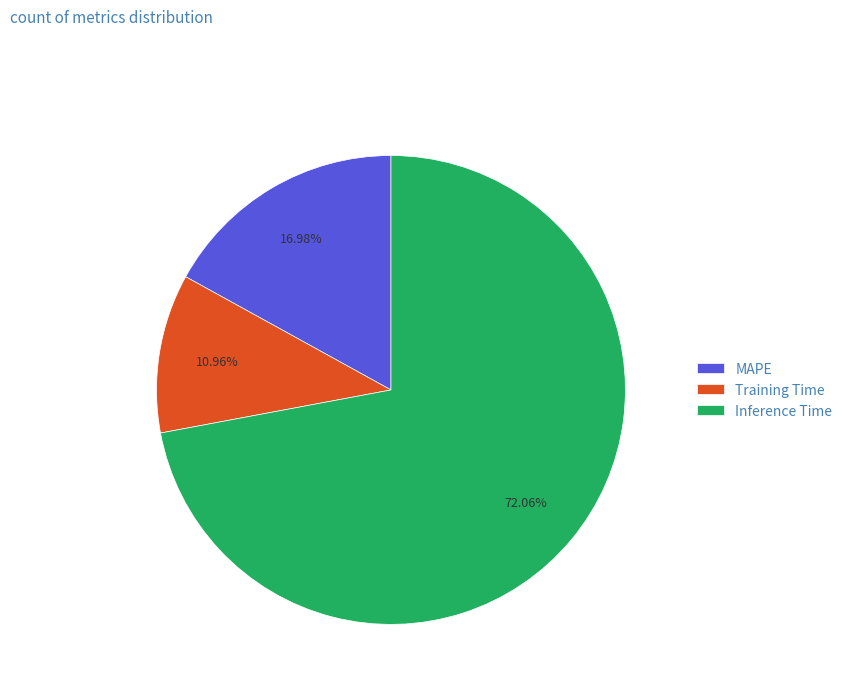

Rank the categories by value from highest to lowest.

Inference Time, MAPE, Training Time